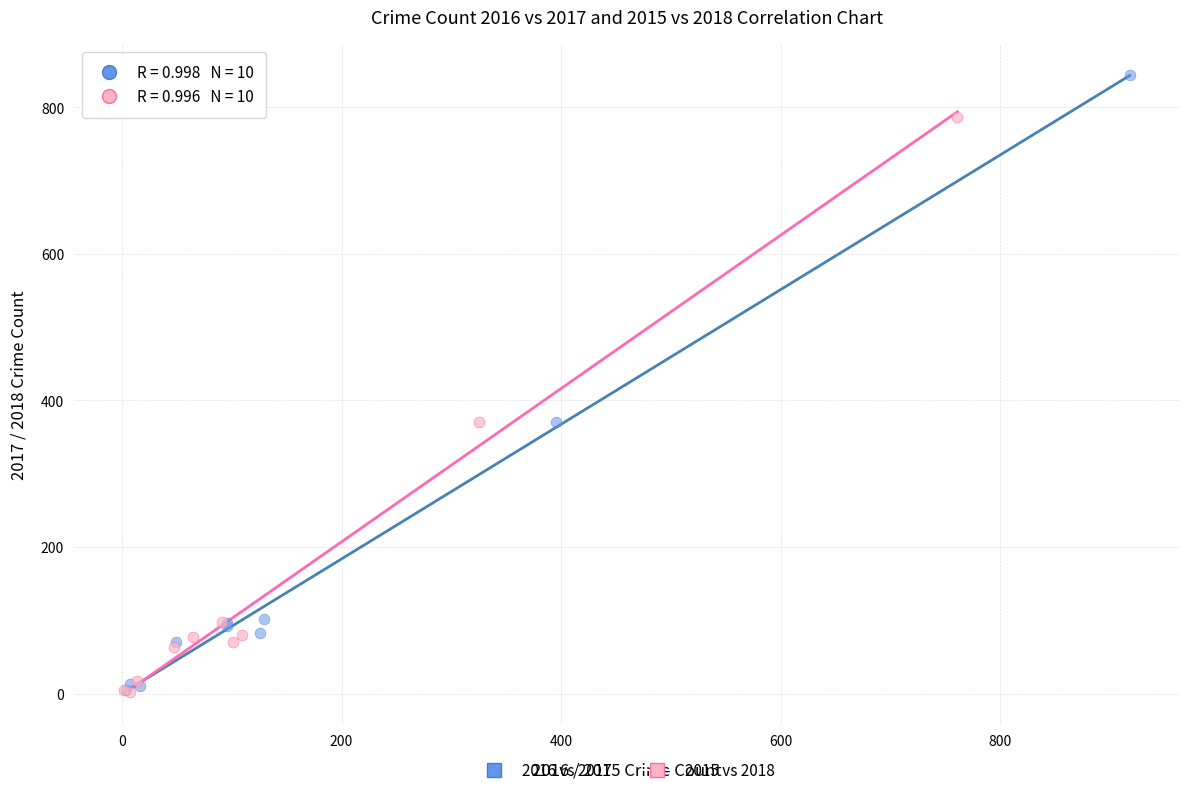

Which series has the largest Y range (max minus min)?

2016 vs 2017